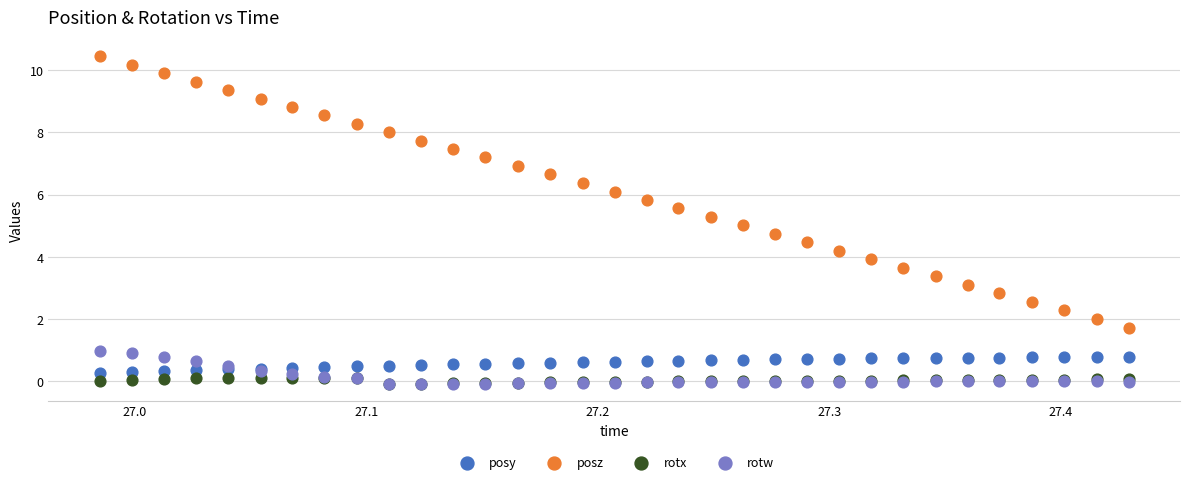

What are all the series names shown in the legend?

posy, posz, rotx, rotw